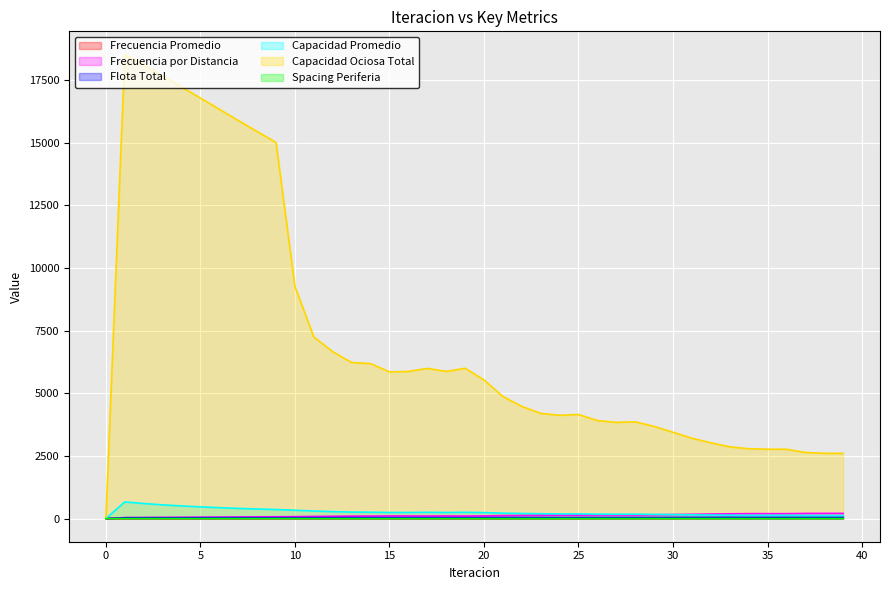

The Flota Total series shows 35.8 at 17. True or false?

True